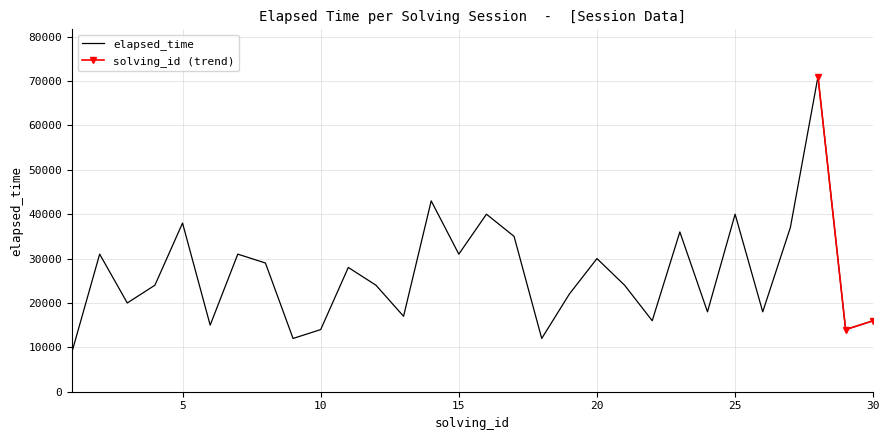

Where is the first local minimum?

3